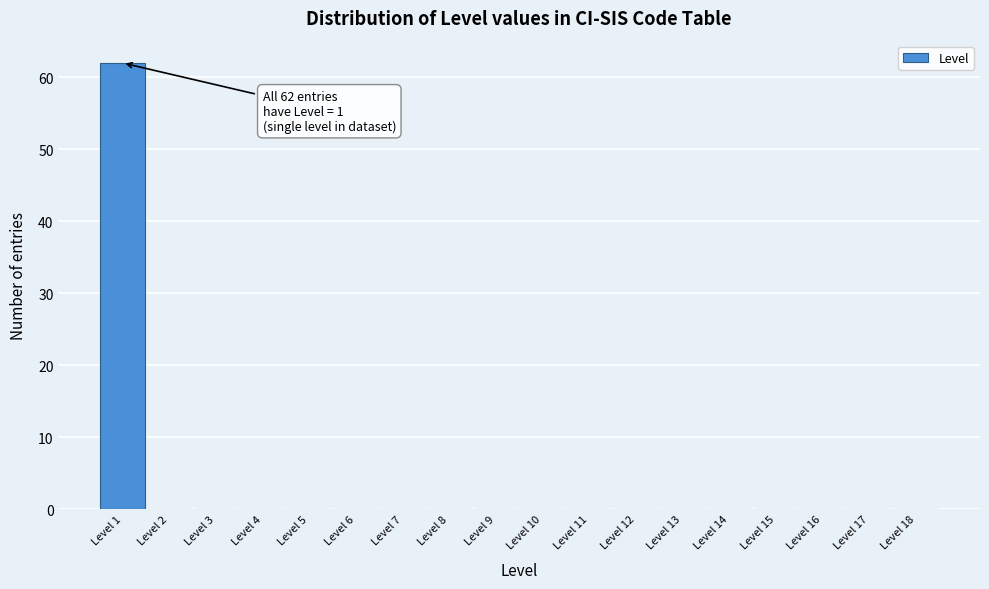

Over which range of the x-axis is the bar tallest?

0.5 to 1.5